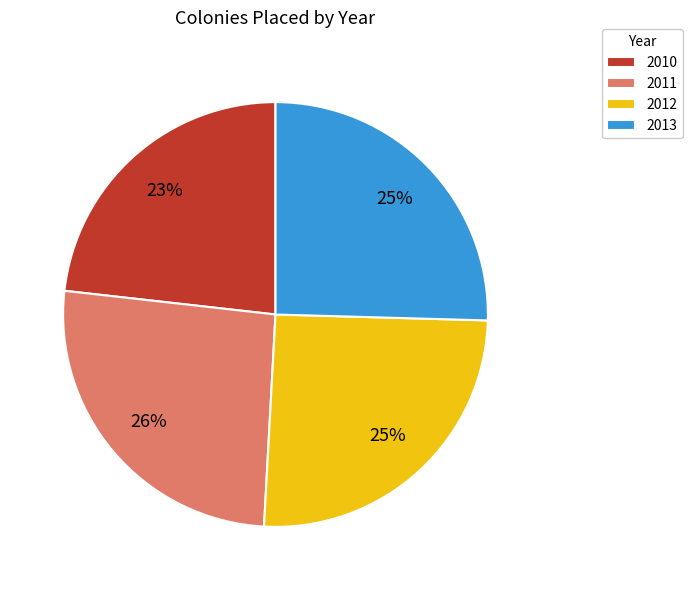

Does 2013 represent more than half of the total?

No